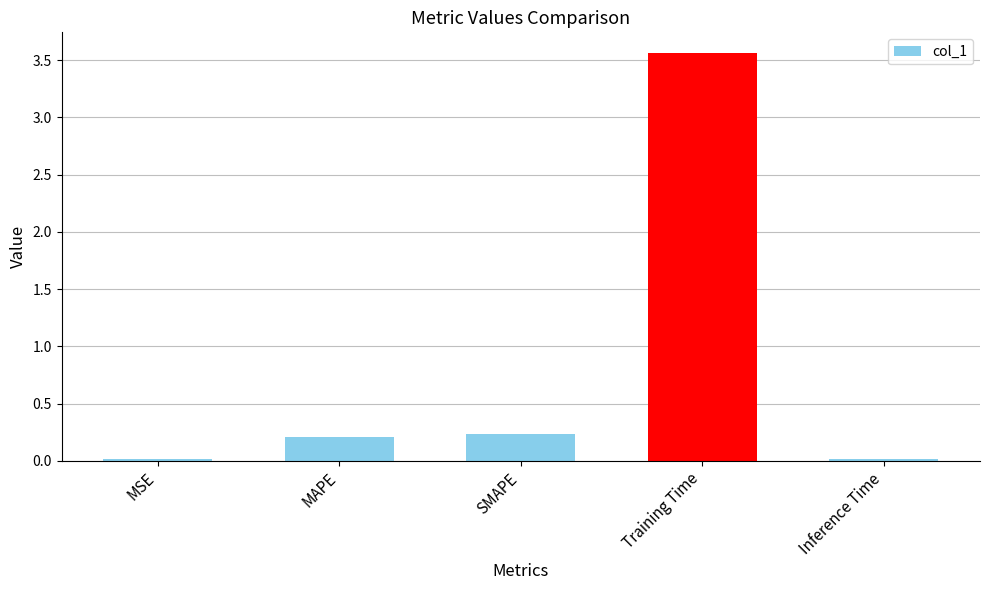

How many bars are there in total?

5